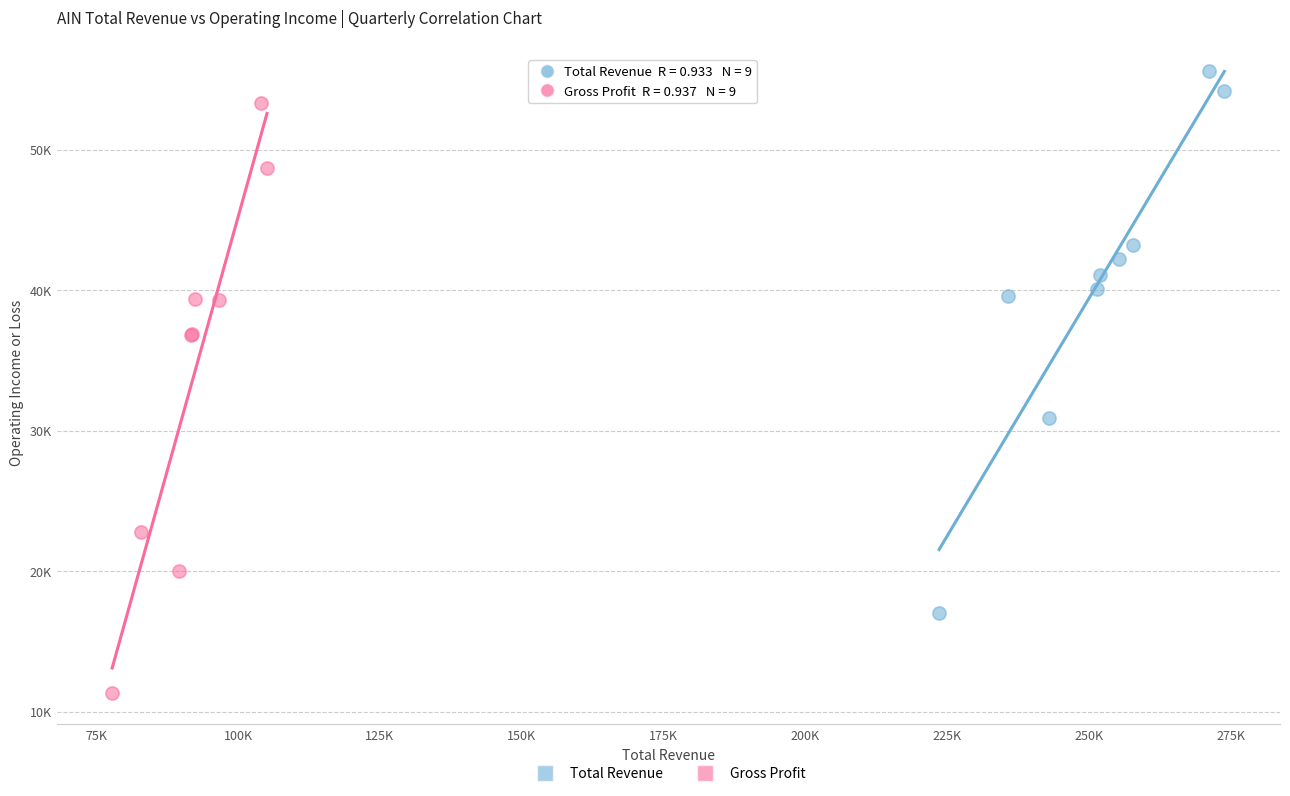

What are all the series names shown in the legend?

Total Revenue, Gross Profit